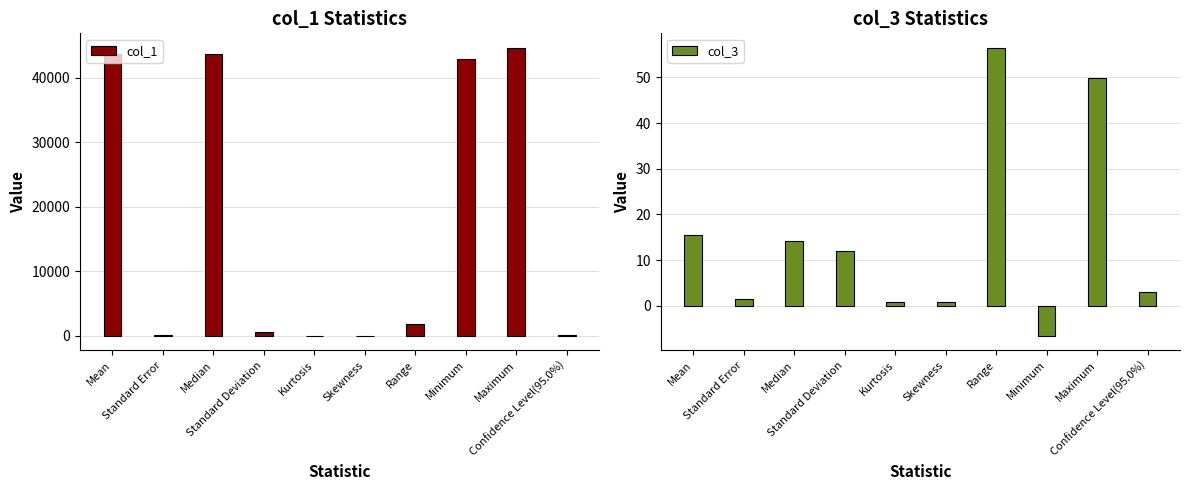

Which has a higher value, Confidence Level(95.0%) or Median?

Median